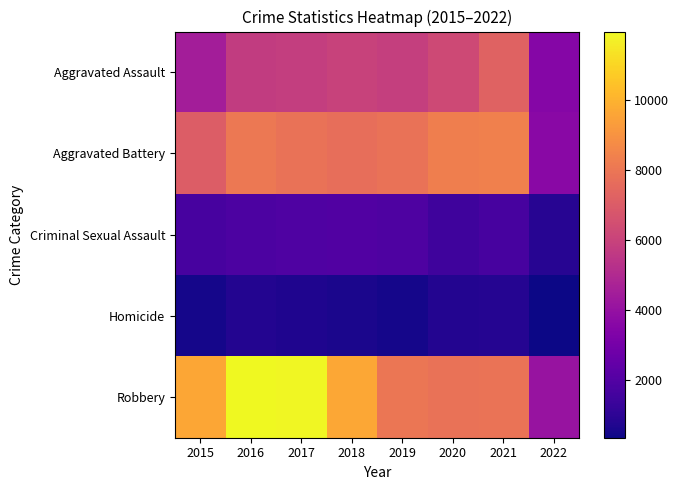

At which category does the chart reach its minimum across all series?

2022